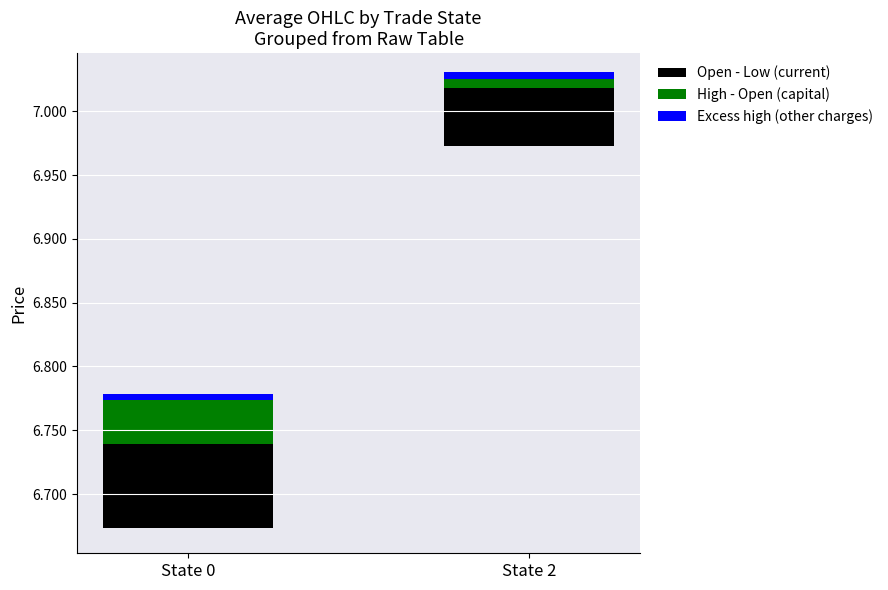

At which label does Open - Low (current) reach its minimum?

State 2